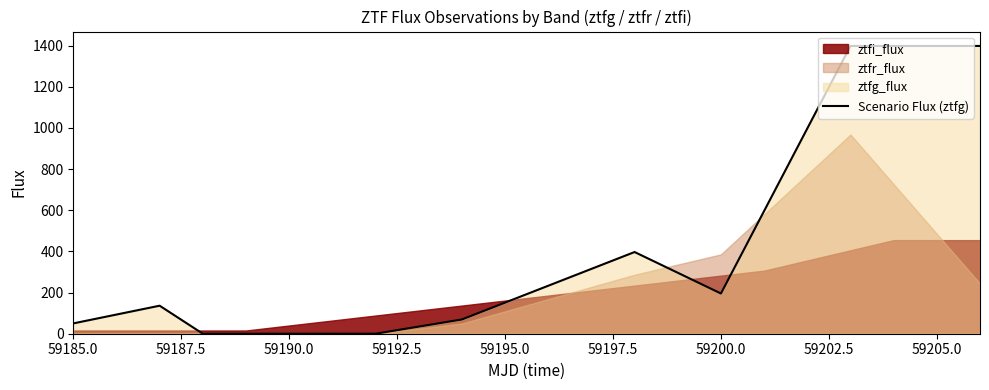

Count the number of values greater than 195.

6